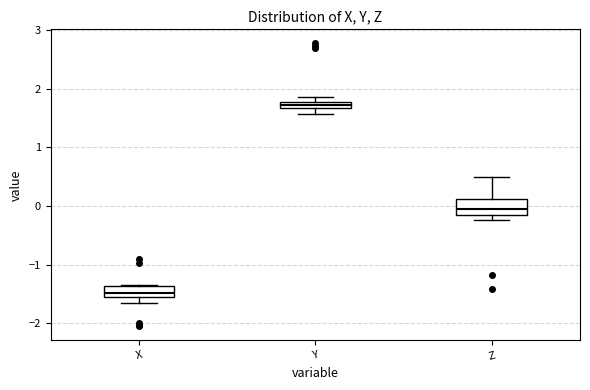

Where does the lower whisker of the box for X end on the y-axis? The values are not printed on the chart, so give them approximately, as read against the axis.

-1.6